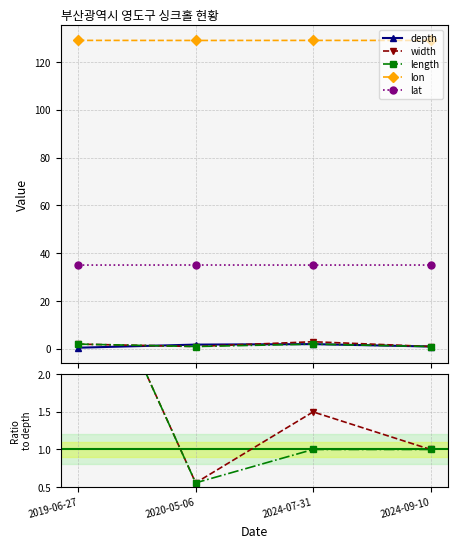

True or false: lon and width intersect in this chart.

False